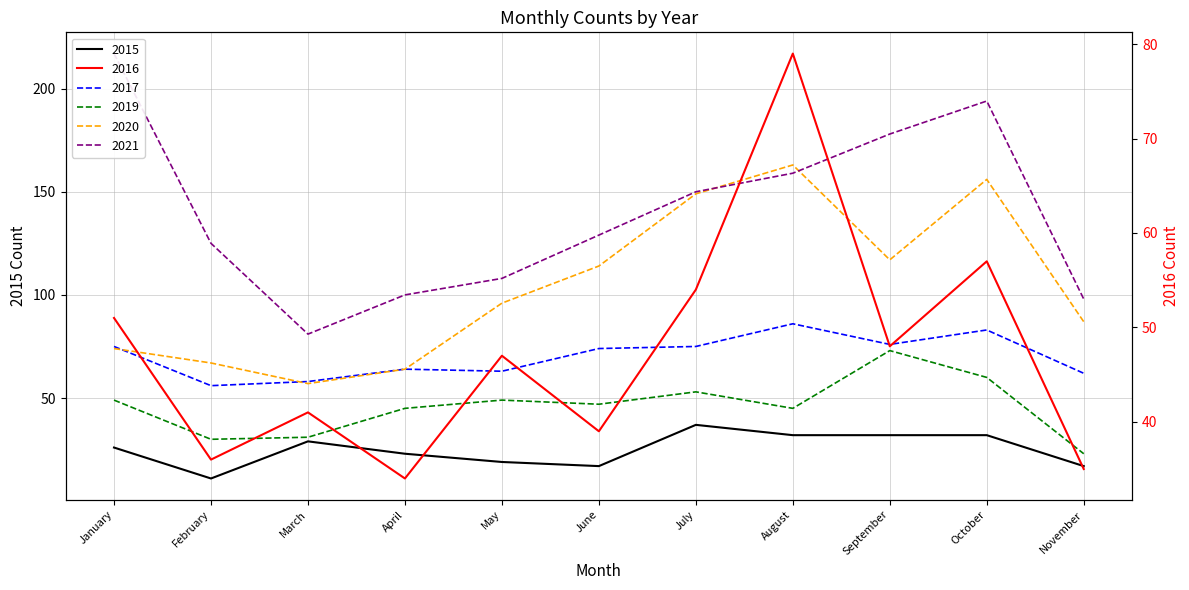

At which category is the sum across all series the highest?

October